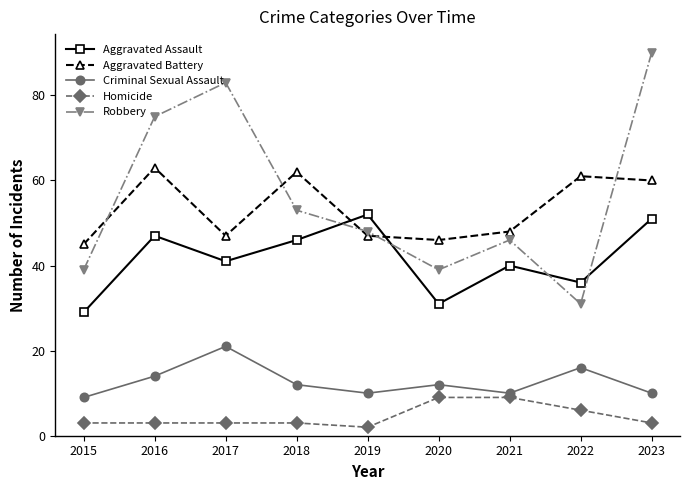

Reading left to right, transcribe all the data shown in this chart.

Aggravated Assault: 29	47	41	46	52	31	40	36	51
Aggravated Battery: 45	63	47	62	47	46	48	61	60
Criminal Sexual Assault: 9	14	21	12	10	12	10	16	10
Homicide: 3	3	3	3	2	9	9	6	3
Robbery: 39	75	83	53	48	39	46	31	90